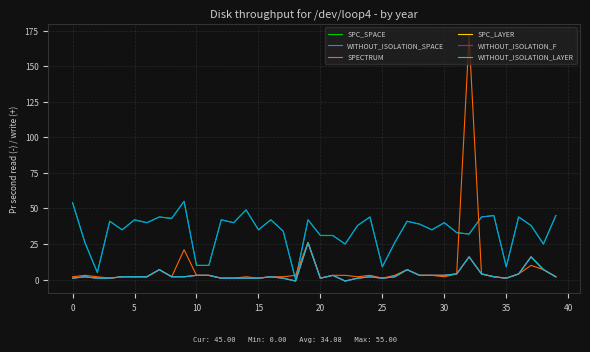

At which category is the sum across all series the highest?

32